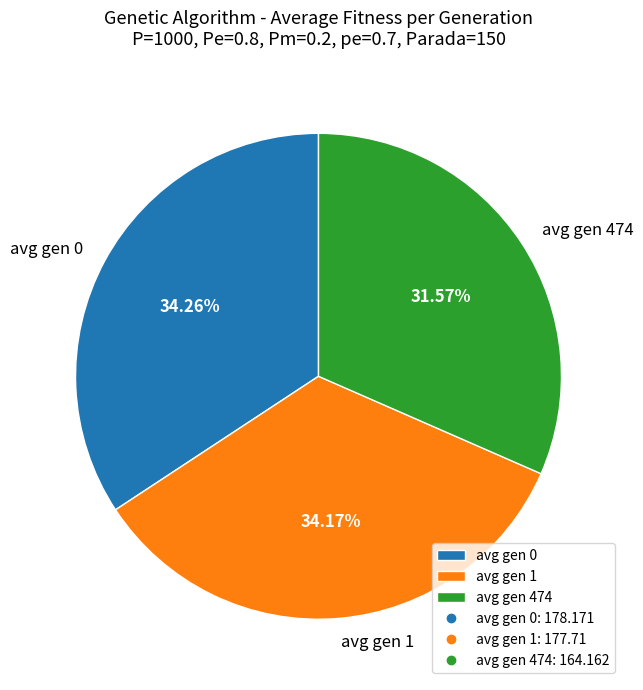

Which has a higher value, avg gen 1 or avg gen 474?

avg gen 1